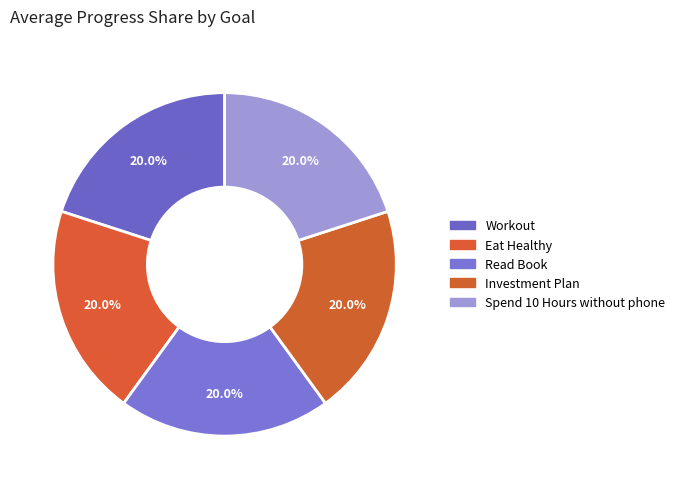

What percentage is the Eat Healthy slice, to the nearest percent?

20%